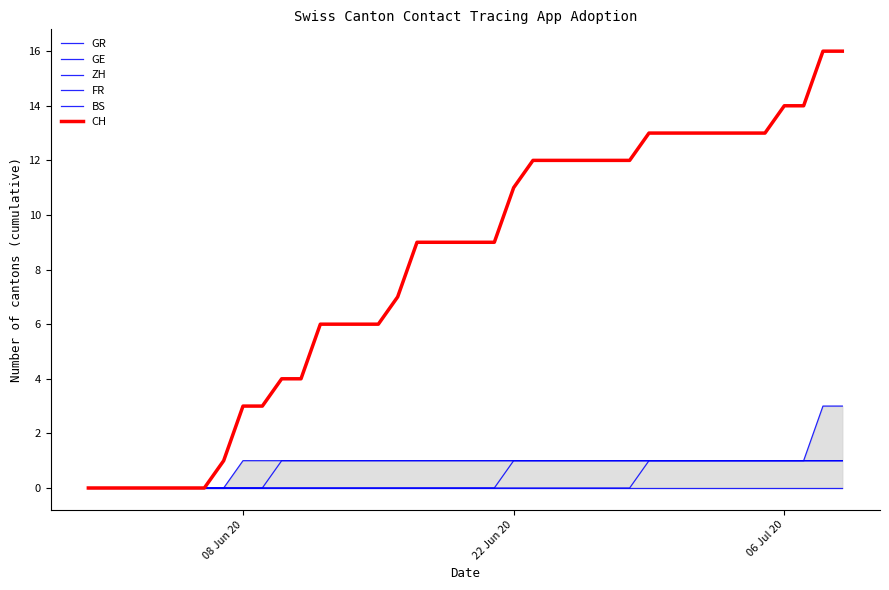

The value of GR at 4 is 0. True or false?

False